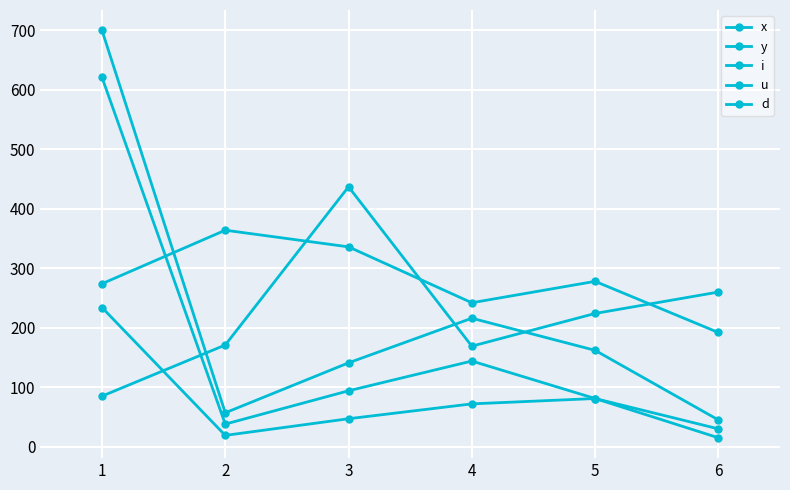

True or false: i and d intersect in this chart.

False